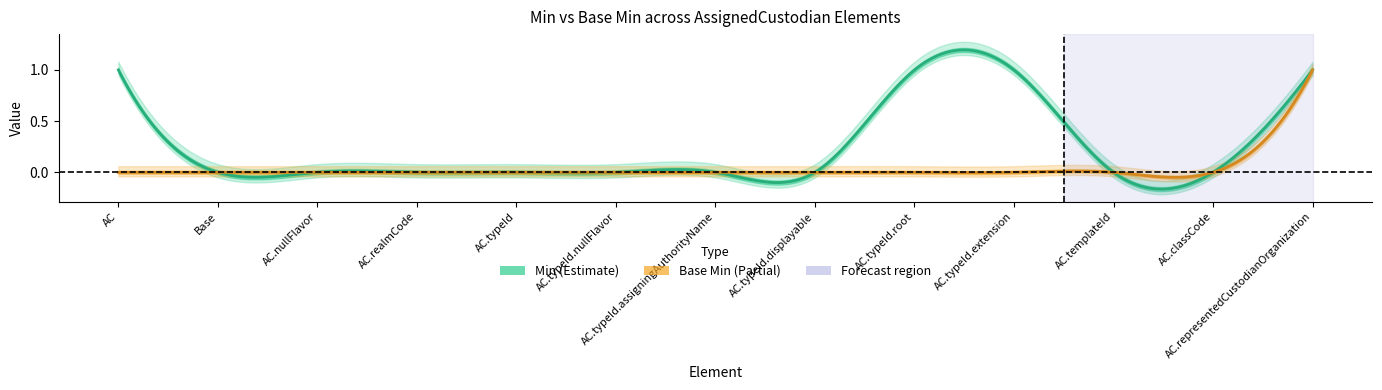

List the series in order of their overall mean, highest first.

Min, Base Min